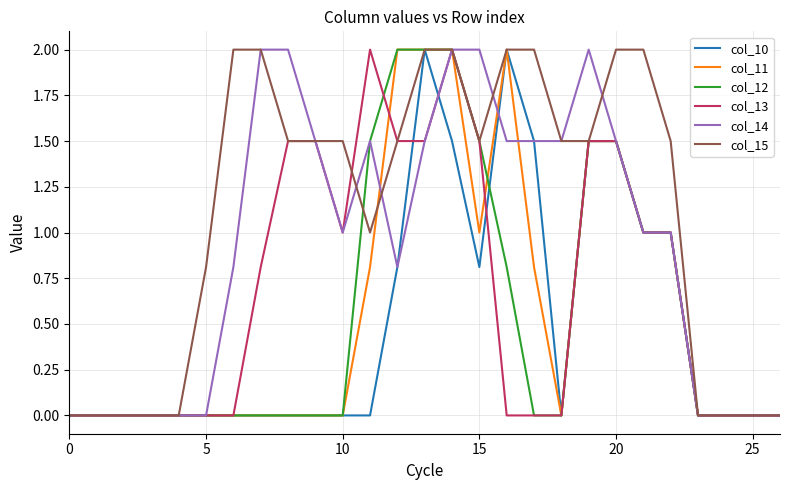

What is the maximum value shown in the chart?

2.0